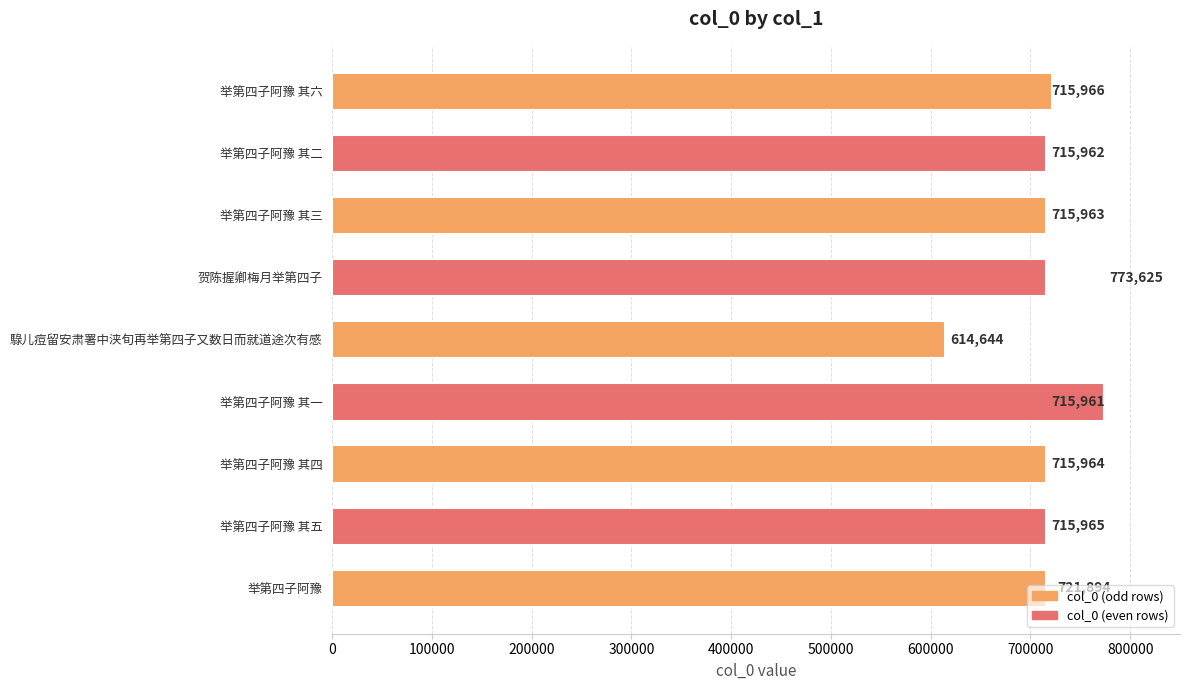

What is the minimum value shown in the chart?

614644